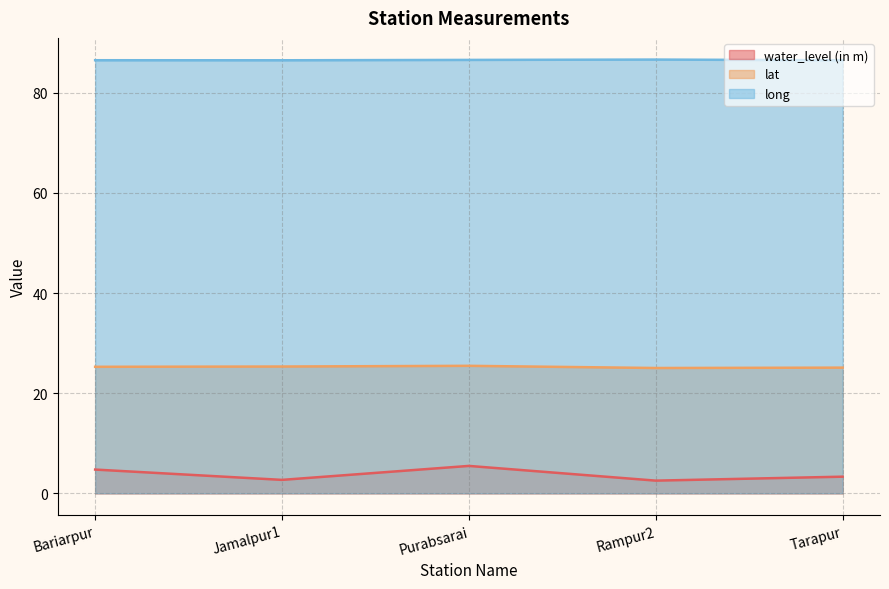

How many categories are shown in the chart?

5